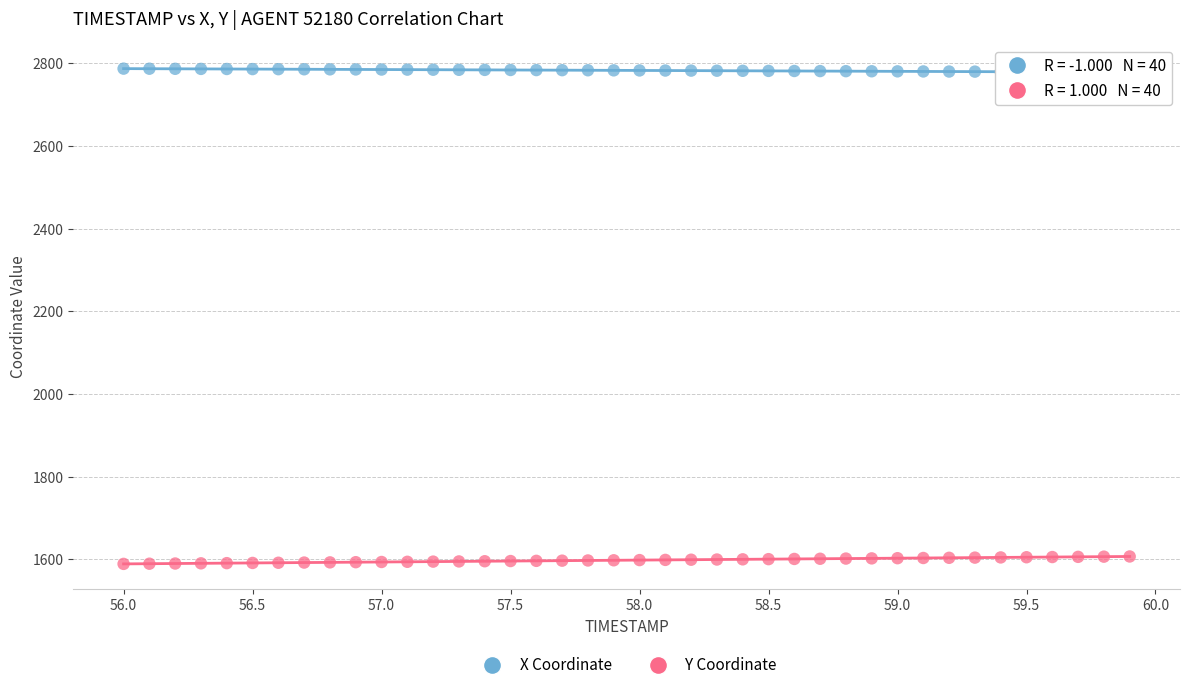

Across all data points, what is the range of X values (max minus min)?

3.9